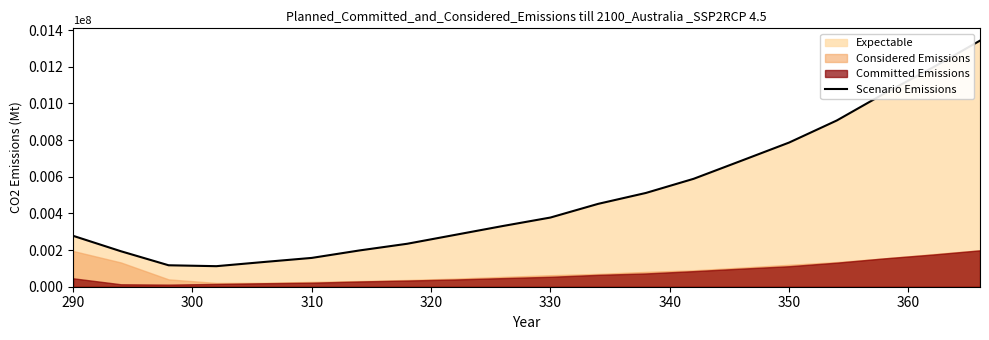

What is the smallest value displayed?

112067.2